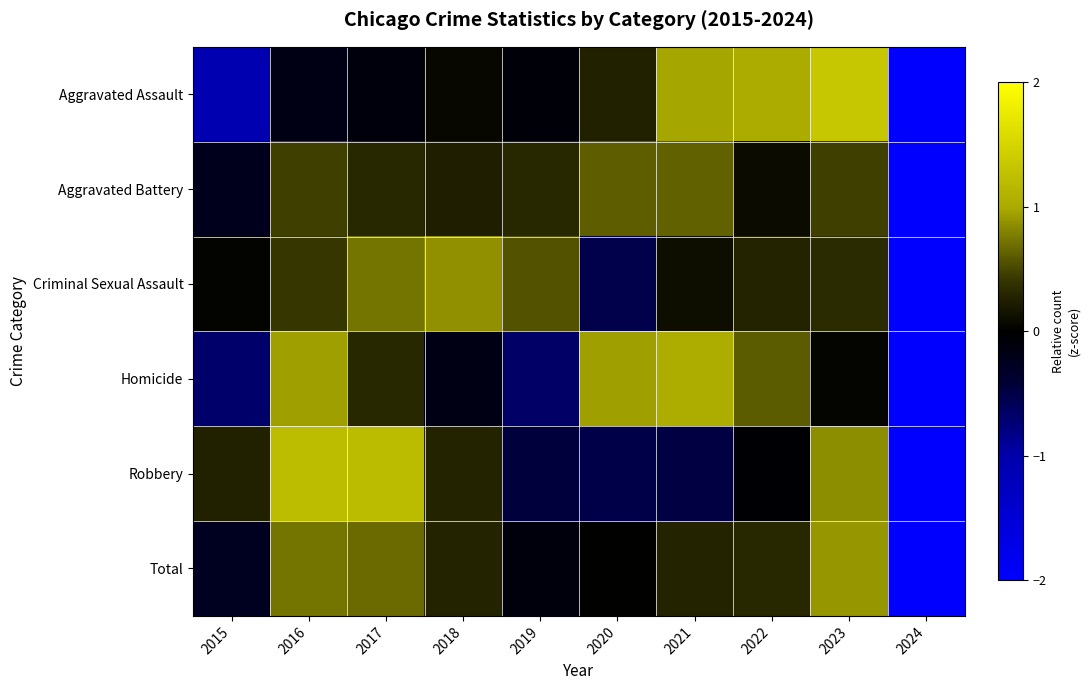

At how many categories does at least one series exceed 0?

9